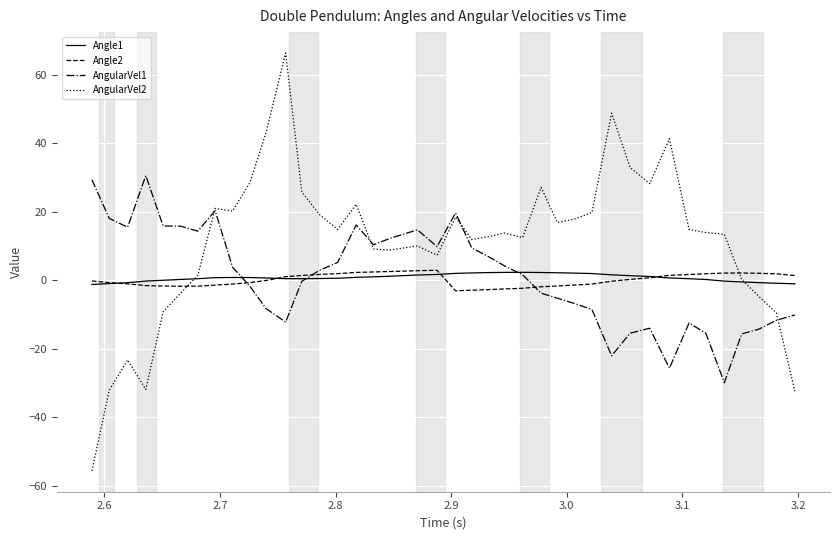

Is this an area chart (filled region under the line)?

No